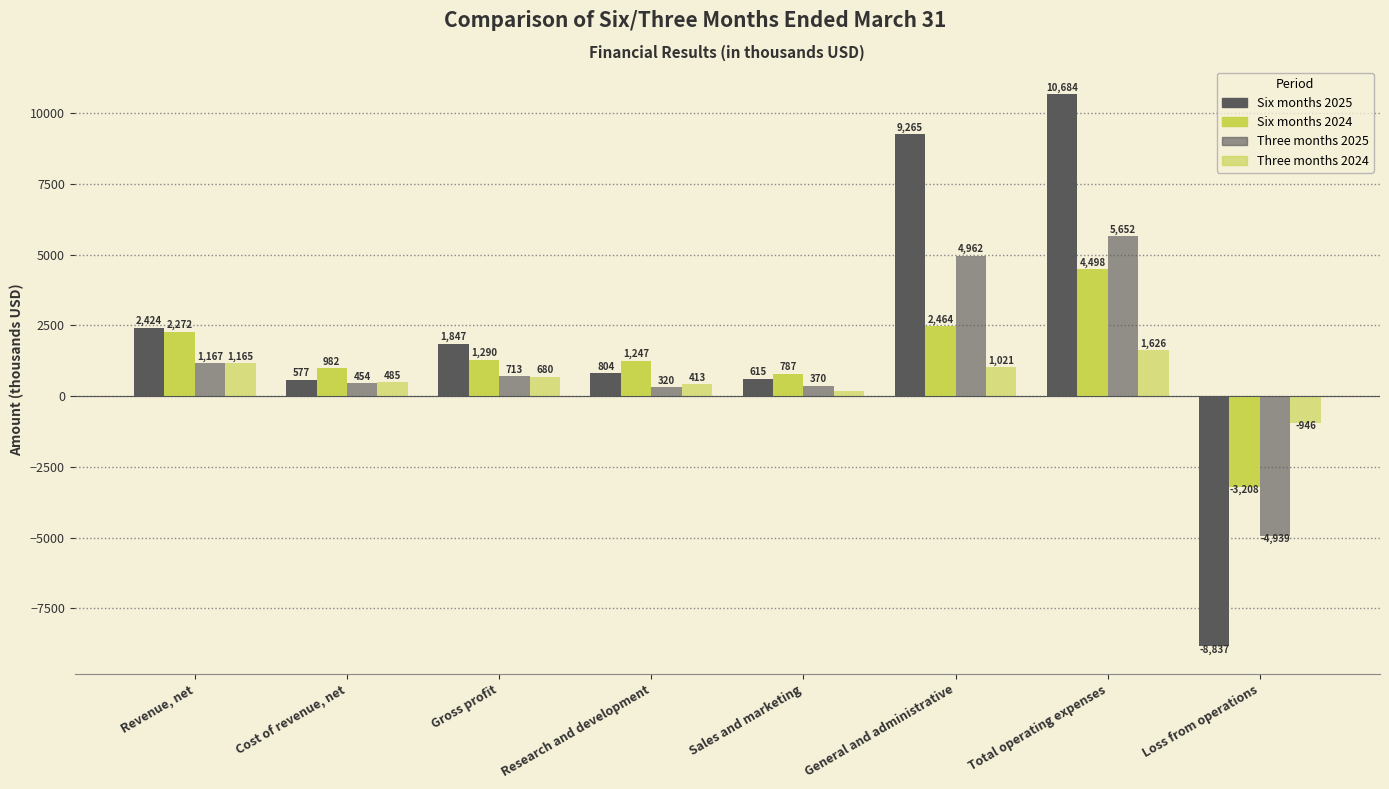

What is the difference between the second highest and minimum values in the Three months 2025 series?

9901